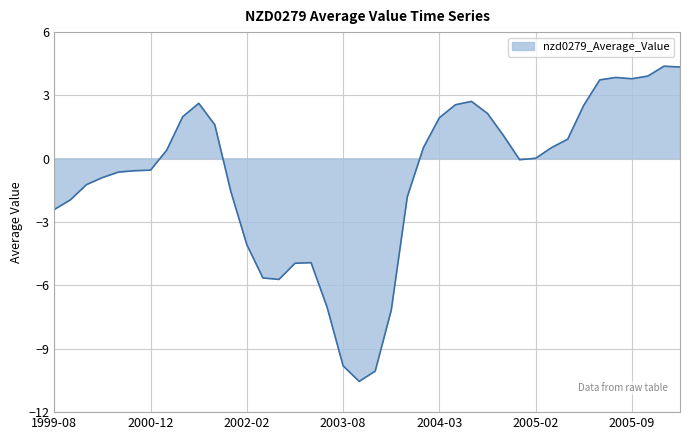

What is the average value?

-0.9